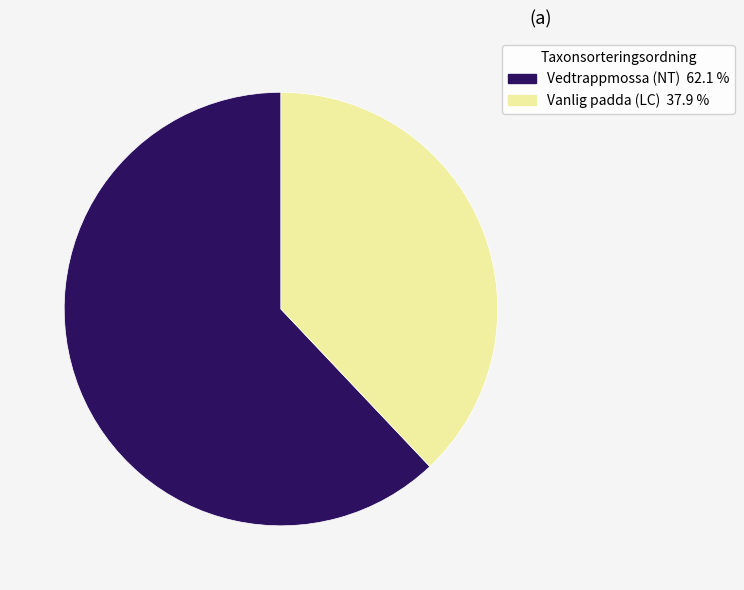

What is the majority slice?

Vedtrappmossa (NT)